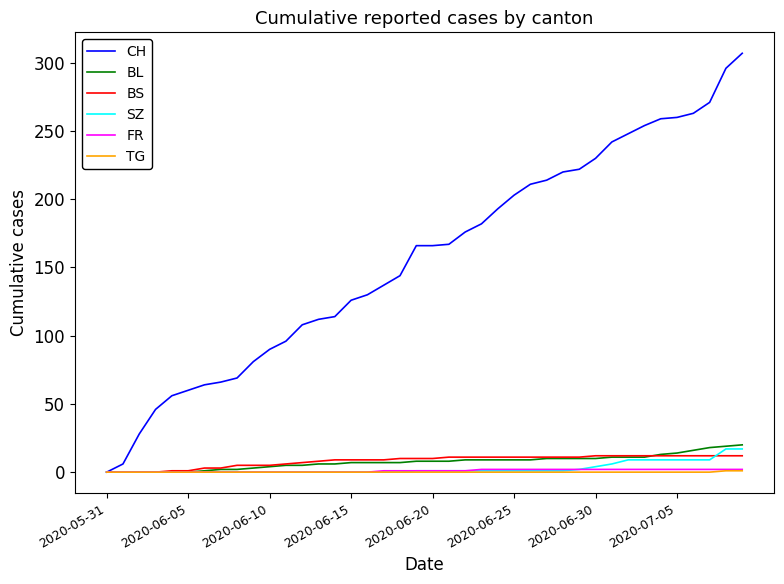

Which series has the largest range (max minus min)?

CH